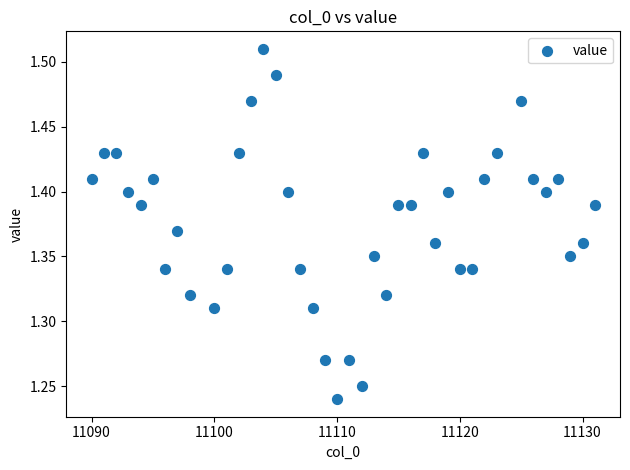

What is the range of X values (max minus min)?

41.0